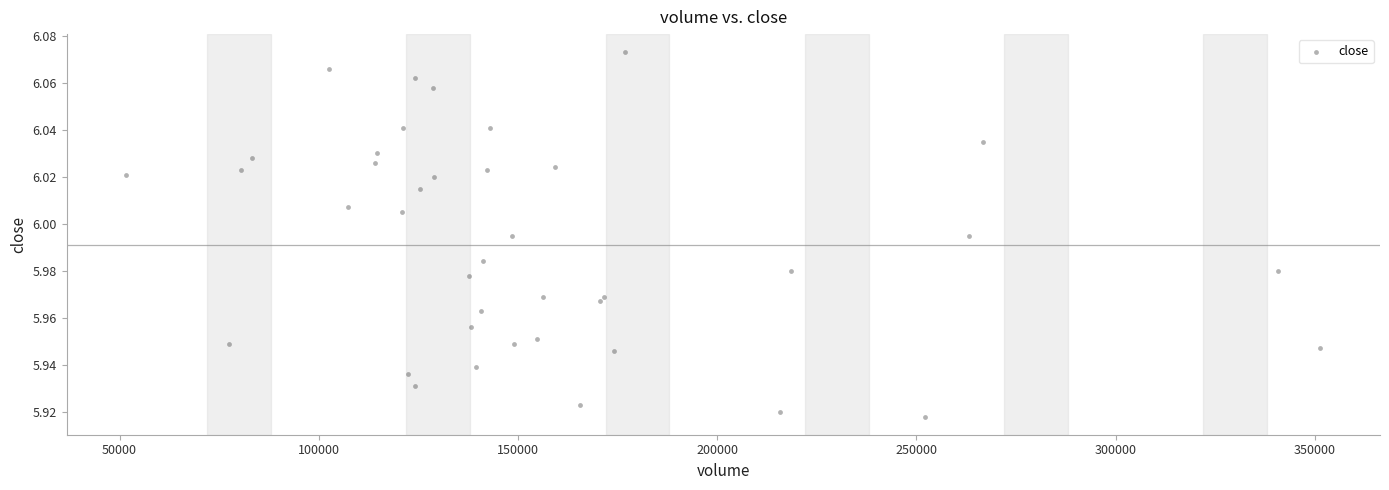

What is the range of X values (max minus min)?

299694.0